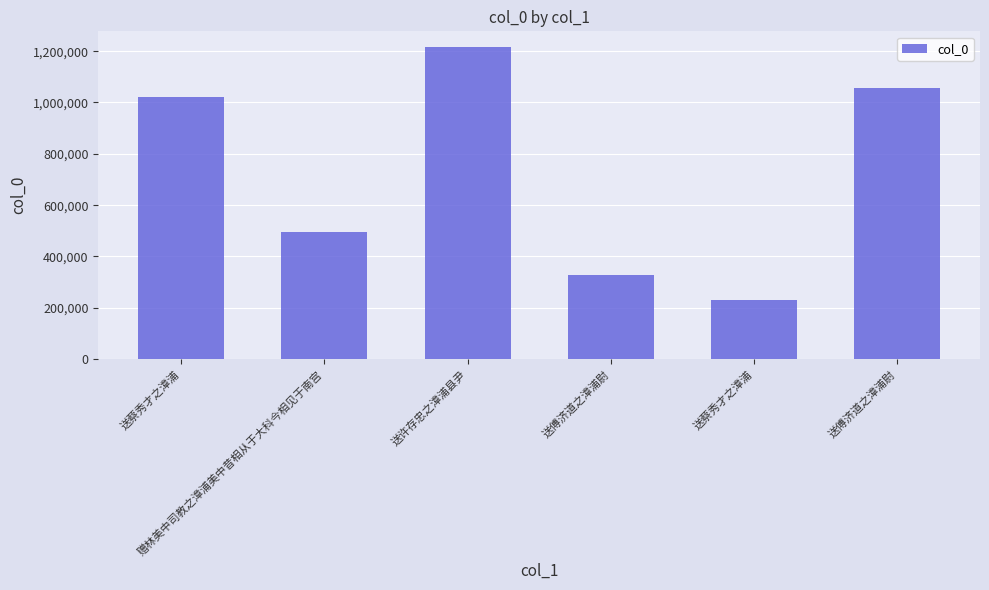

Does the chart contain any negative values?

No